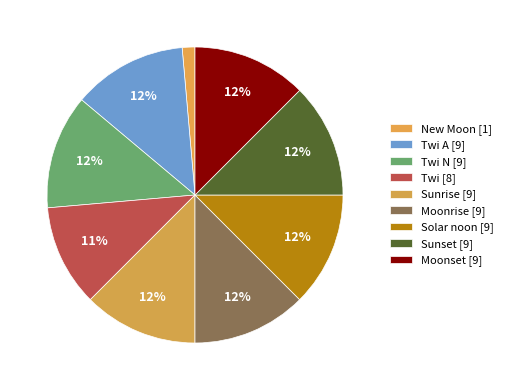

How many segments does this pie chart have?

9